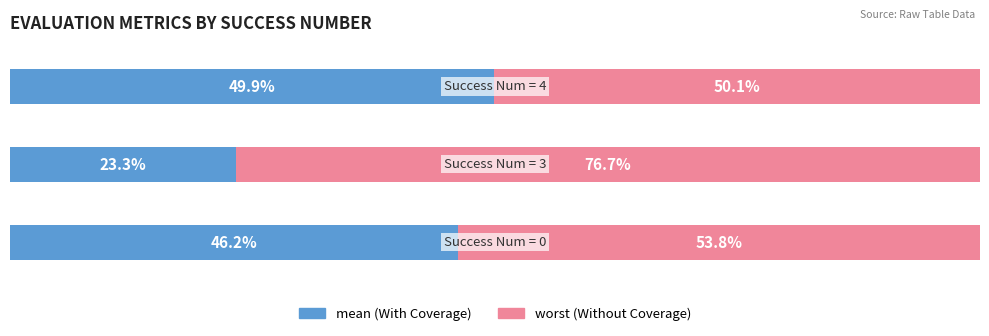

What are all the series names shown in the legend?

mean (With Coverage), worst (Without Coverage)